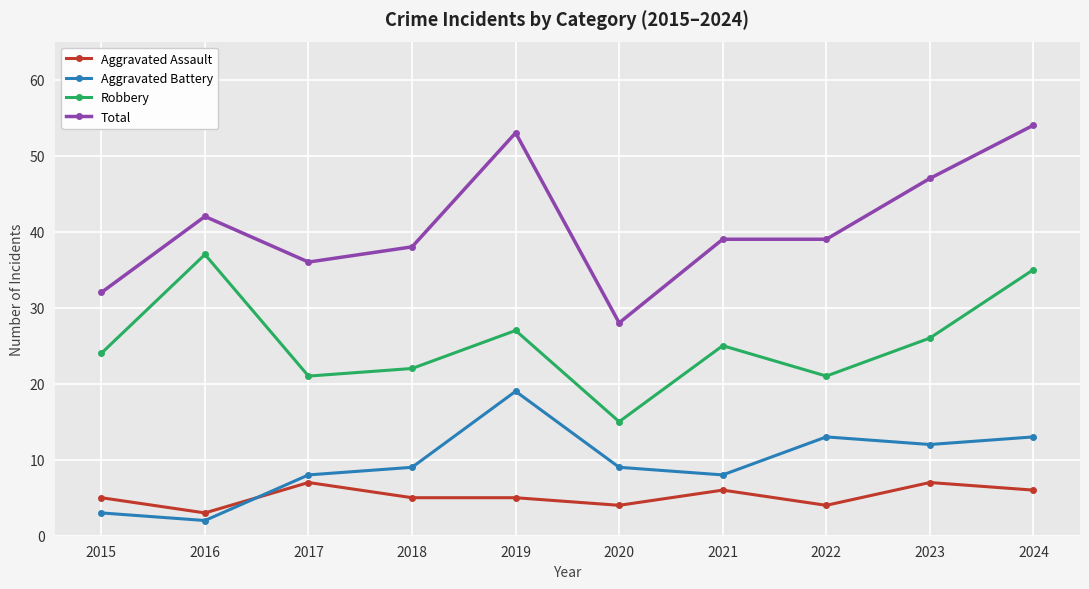

Is the value of Aggravated Battery at 2022 greater than the value of Total at 2018?

No